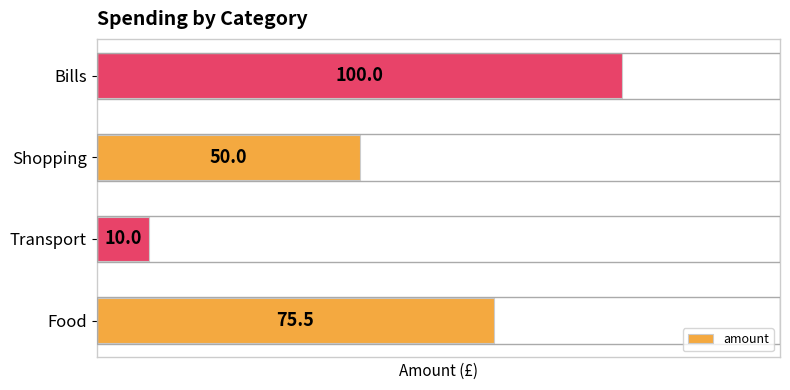

Reading top to bottom, list all the values displayed in this chart.

100.0	50.0	10.0	75.5